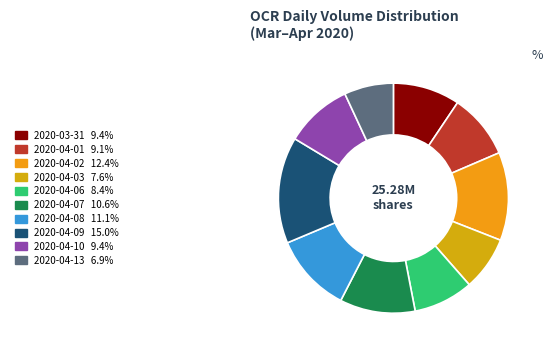

What percentage do 2020-04-02 and 2020-04-10 together represent?

21.8%